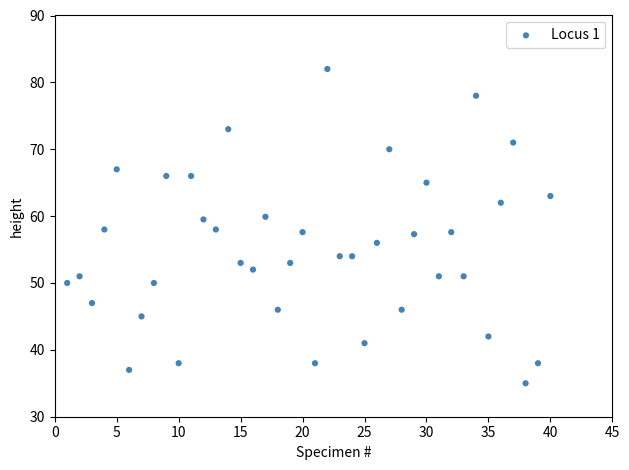

What is the range of Y values (max minus min)?

47.0